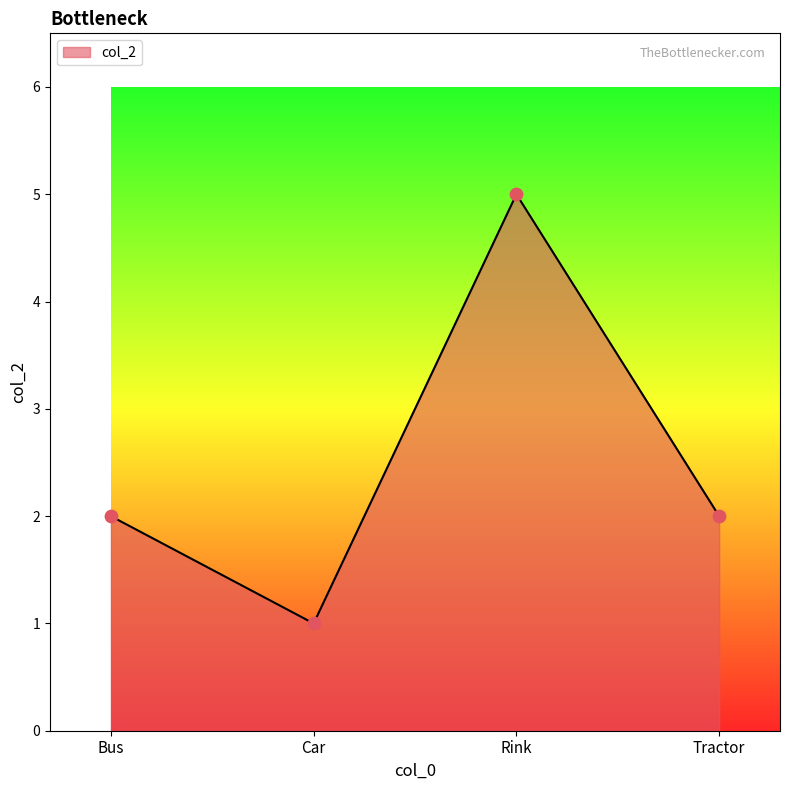

Which has a higher value, Tractor or Car?

Tractor